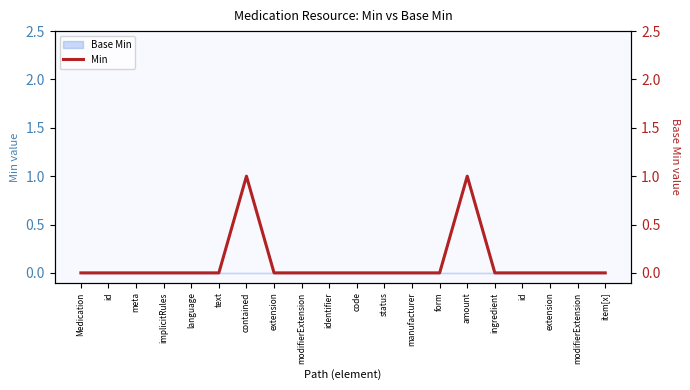

What is the greatest value displayed?

1